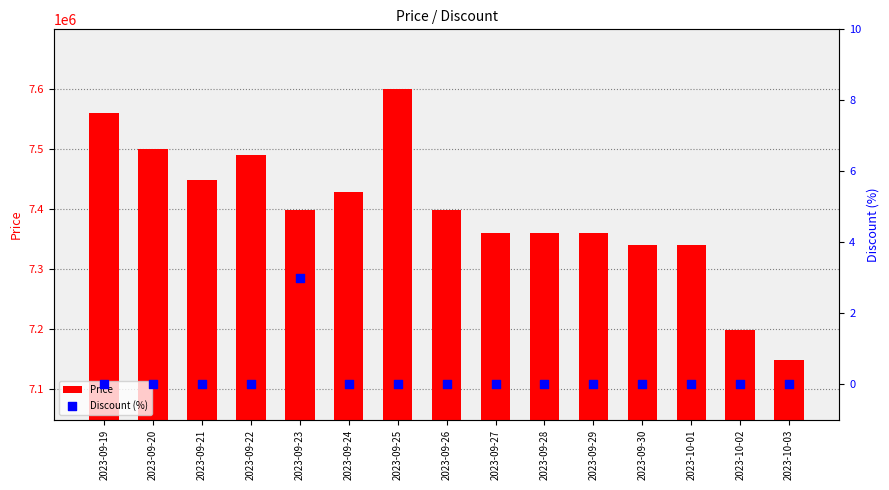

What are all the series names shown in the legend?

Price, Discount (%)